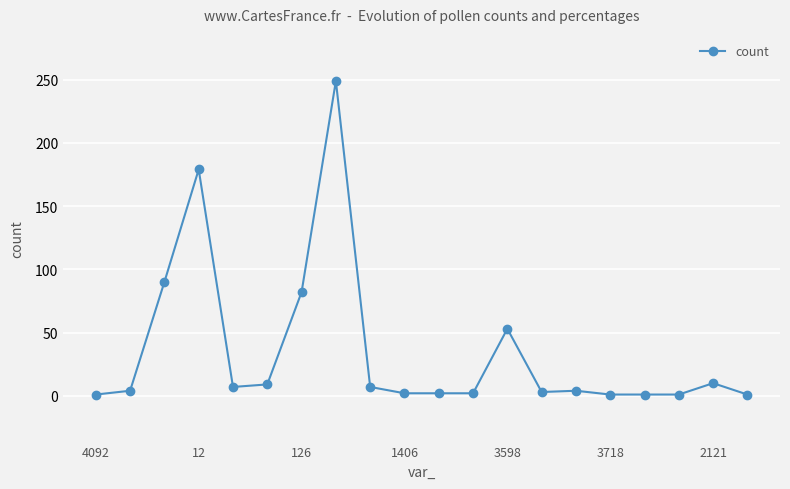

What is the average value?

35